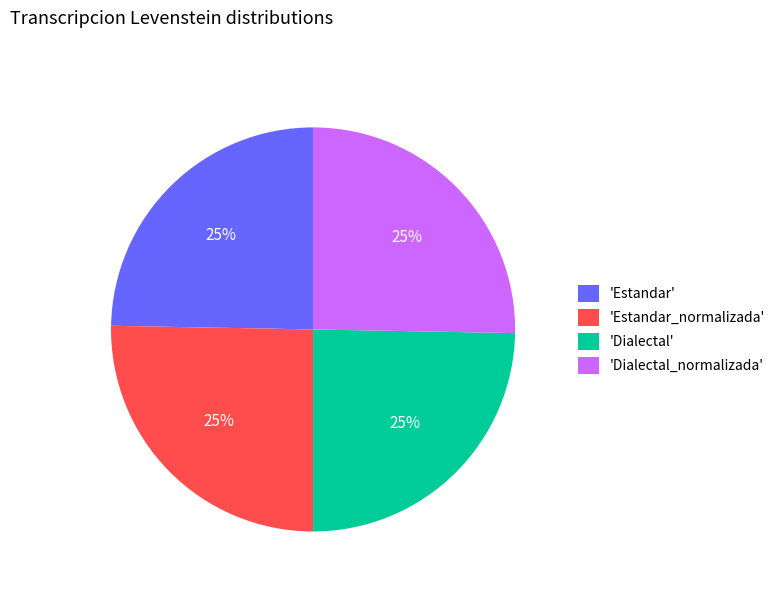

Is there a majority slice in this chart?

No